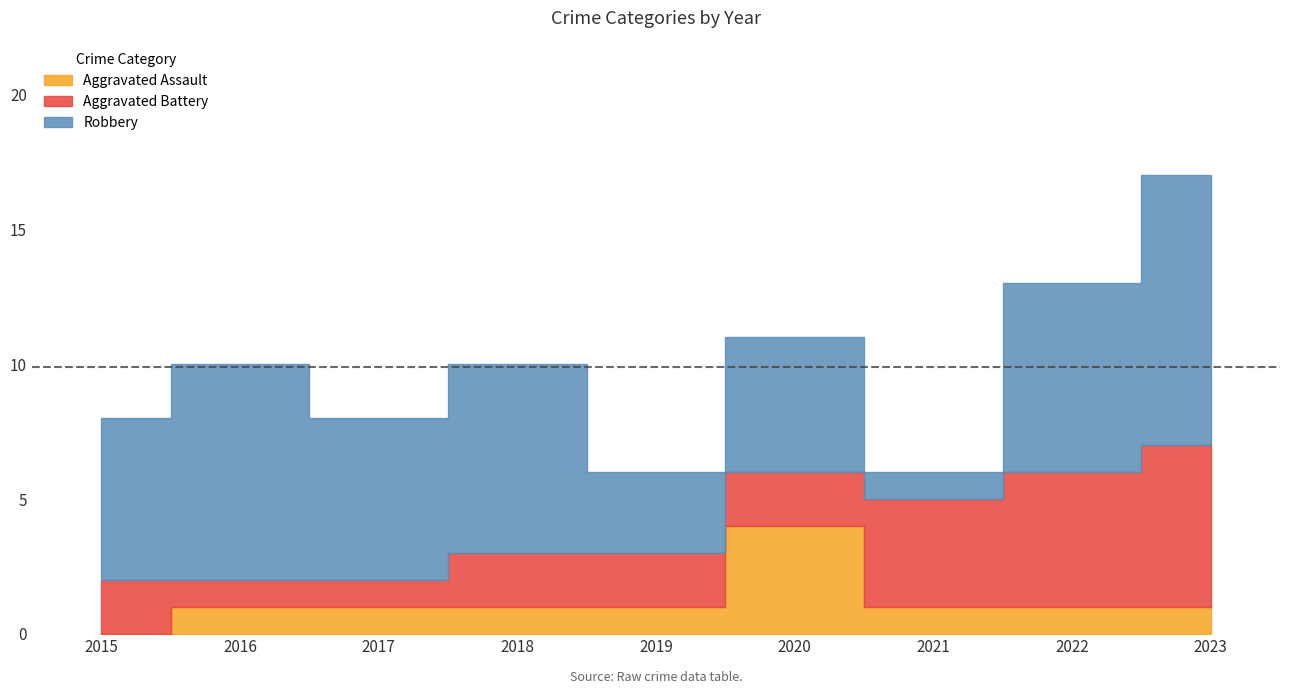

At which label is Aggravated Battery closest to 3?

2015